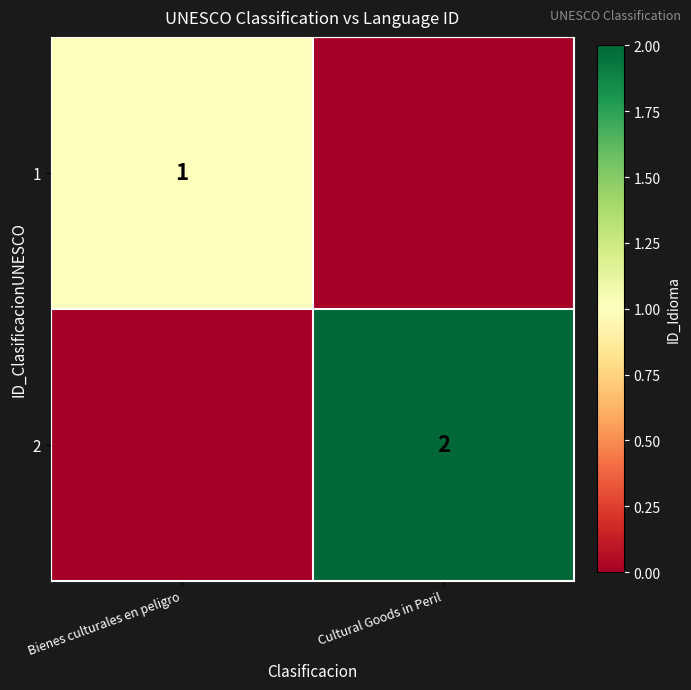

Count the number of data series in this chart.

2